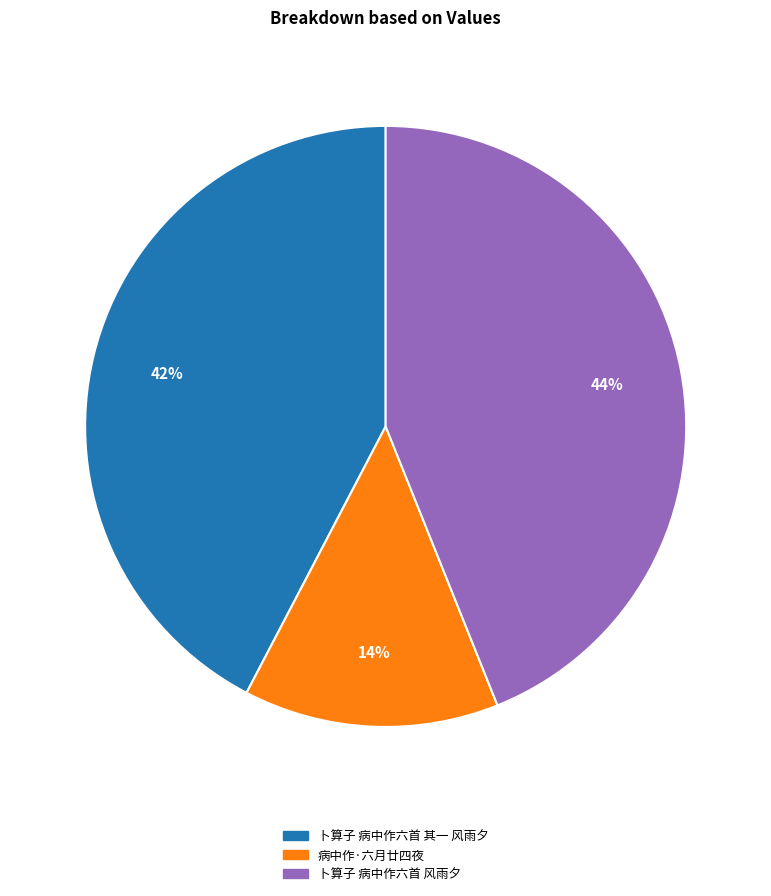

Rank the categories by value from lowest to highest.

病中作·六月廿四夜, 卜算子 病中作六首 其一 风雨夕, 卜算子 病中作六首 风雨夕